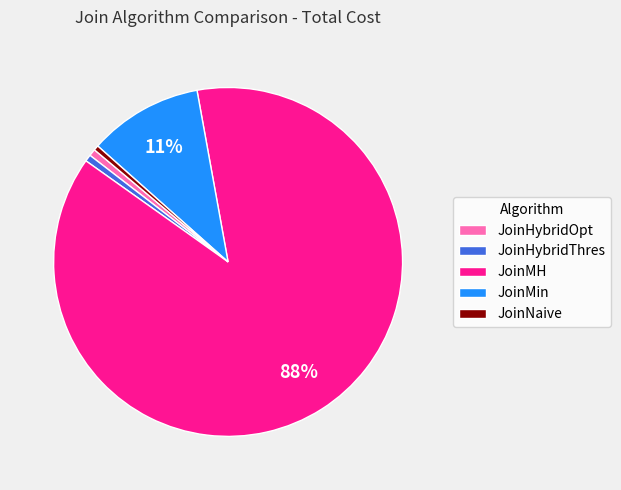

Combined, do JoinNaive and JoinHybridThres account for over 50%?

No